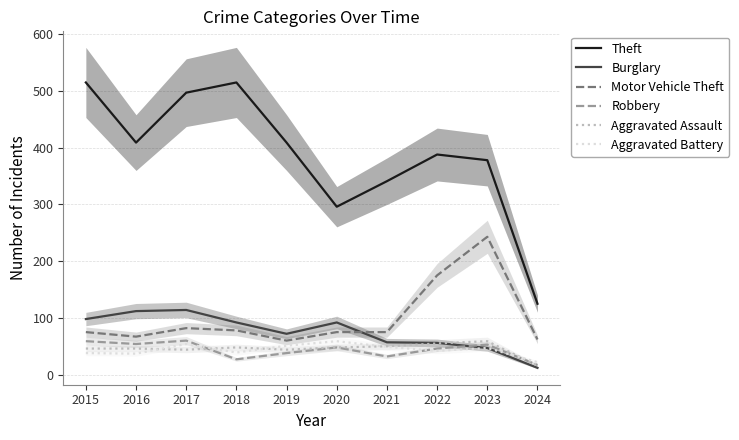

How many data points in Burglary are less than 92?

5